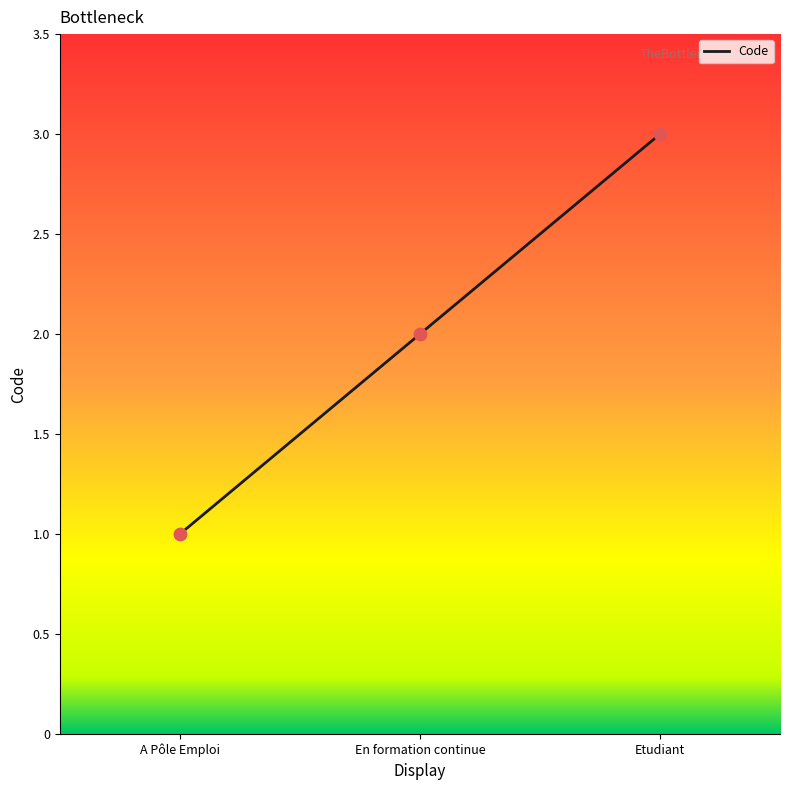

Between En formation continue and A Pôle Emploi, which is larger?

En formation continue